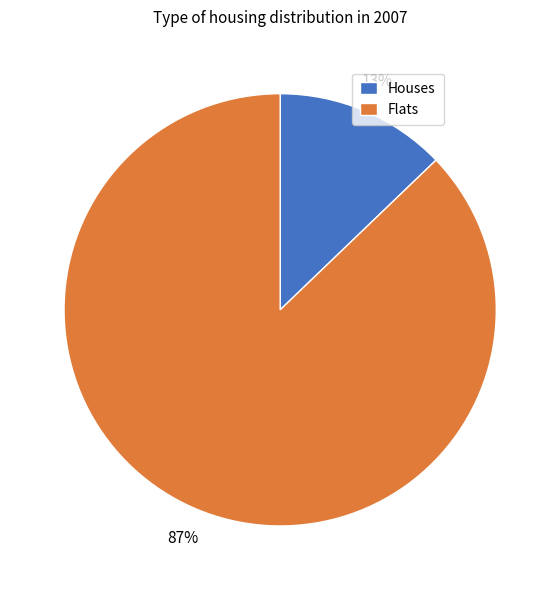

Does any single category account for the majority?

Yes